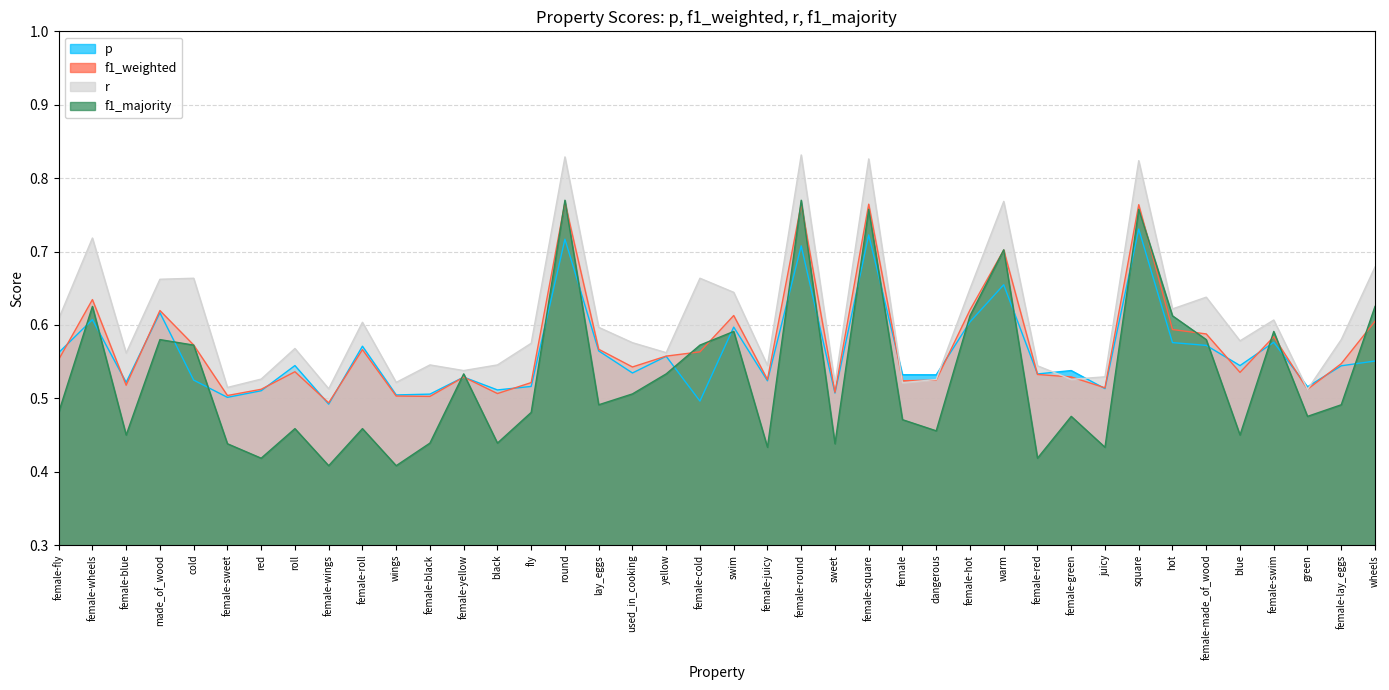

At how many categories does at least one series exceed 0?

40